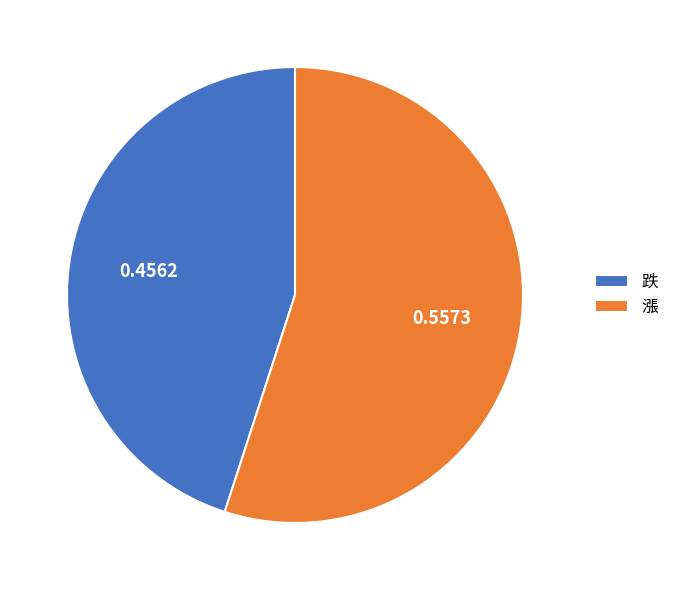

Count the number of slices in the pie.

2